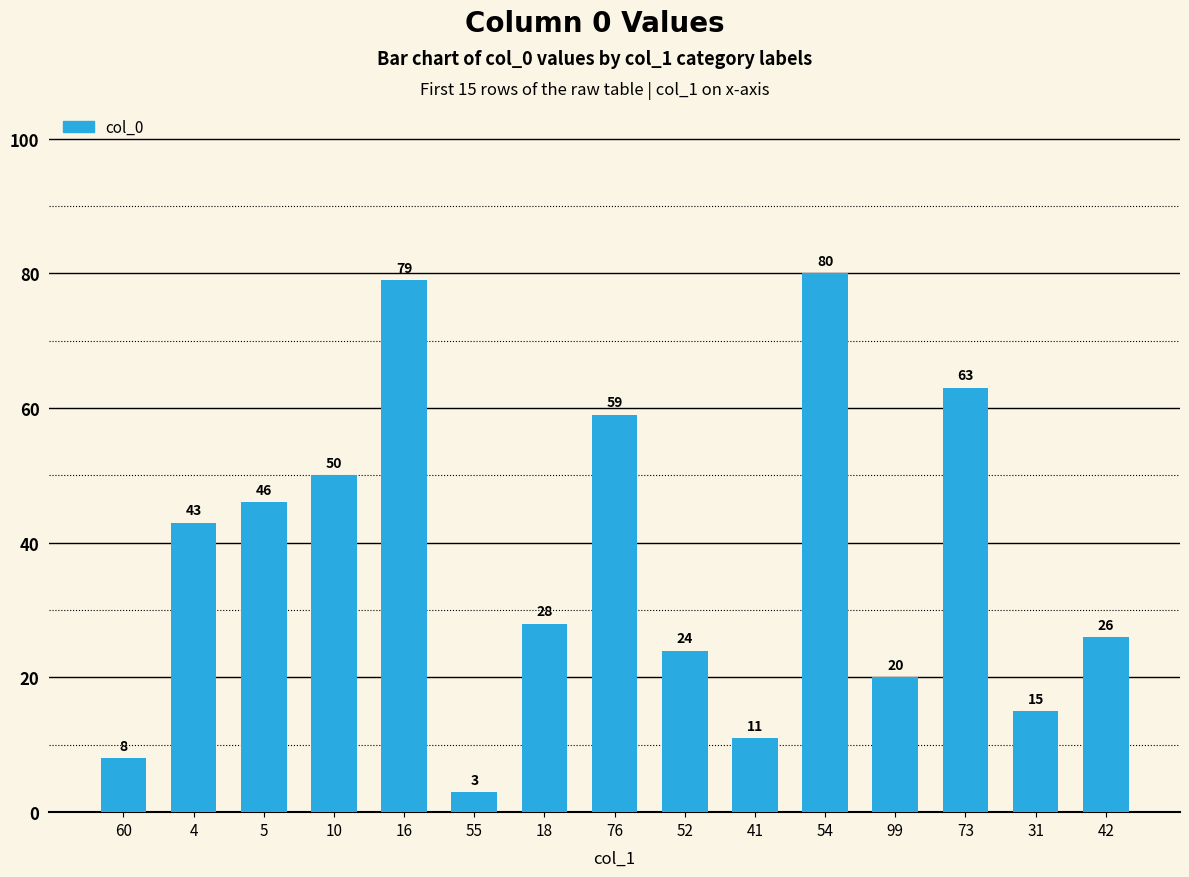

Where does the data first go above 28?

4